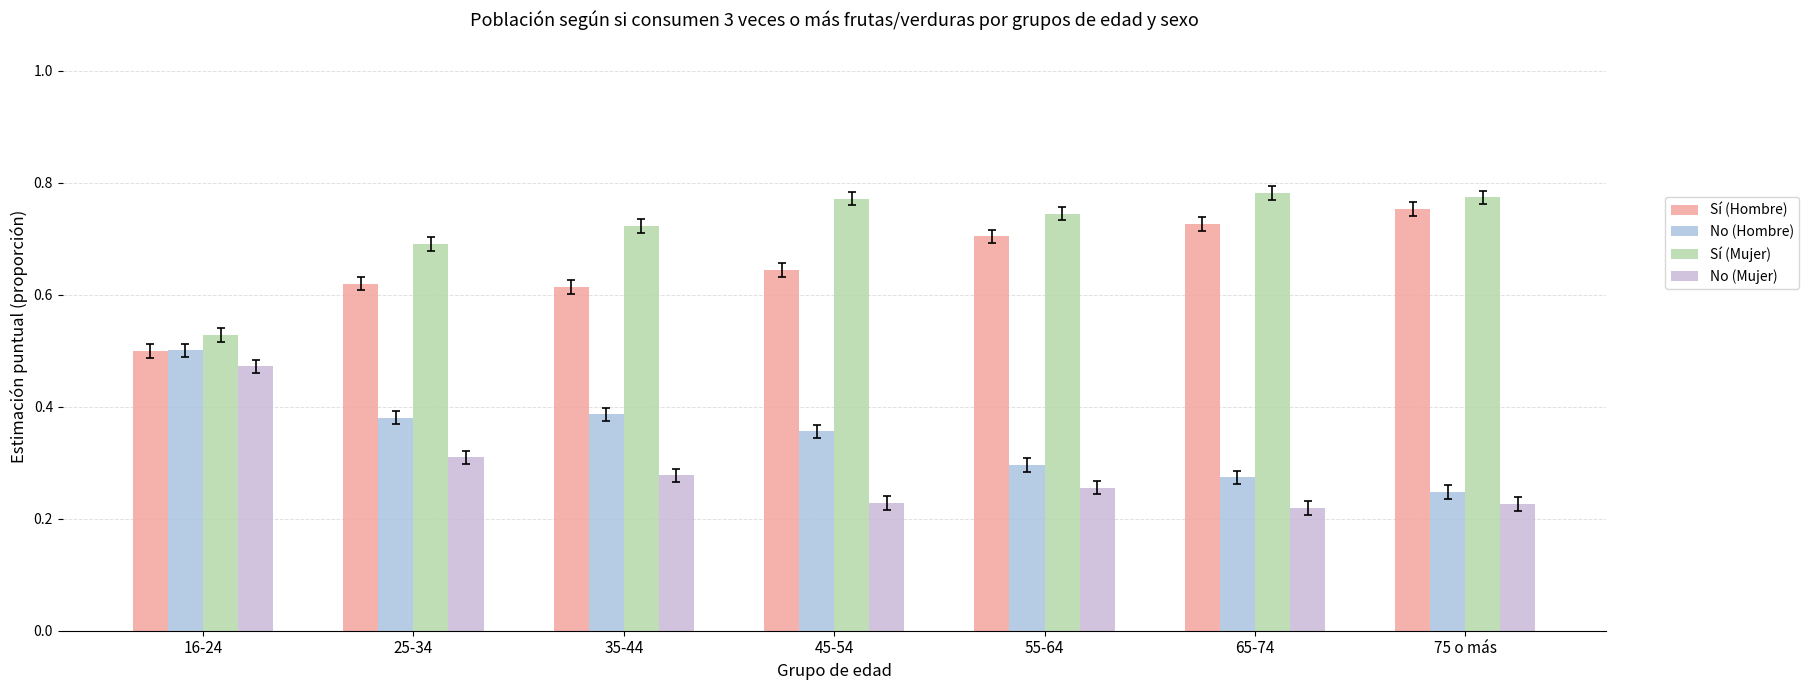

Between 55-64 and 16-24, which is larger?

55-64